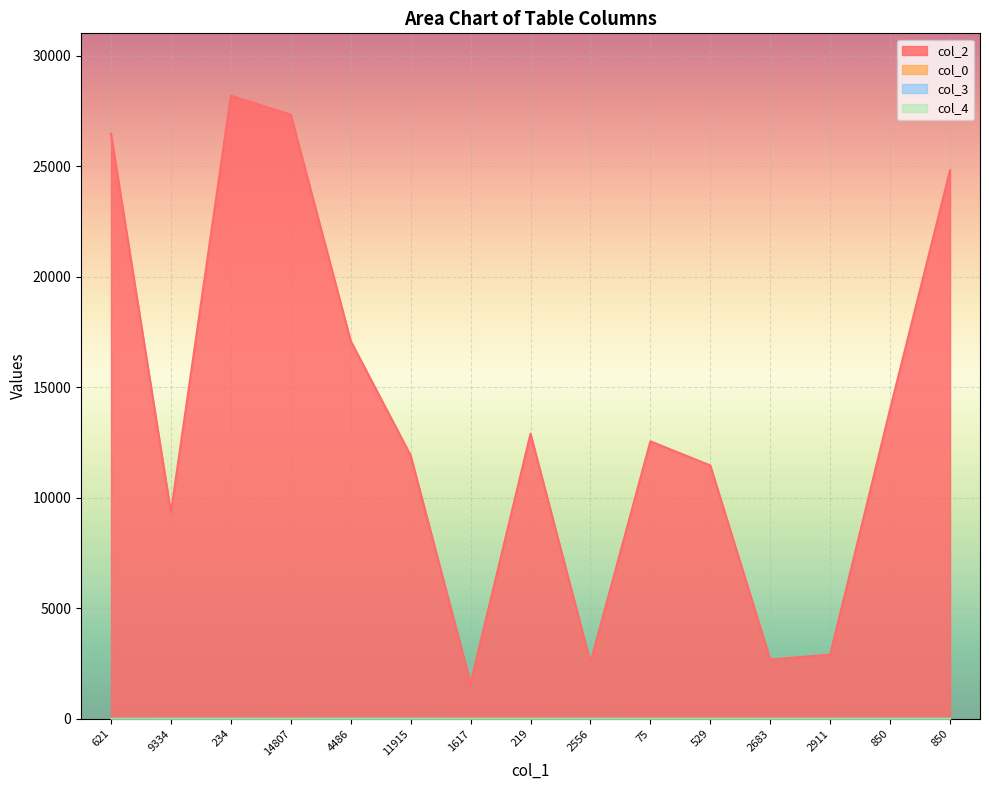

The value of col_2 at 621 is 26468.0. True or false?

True